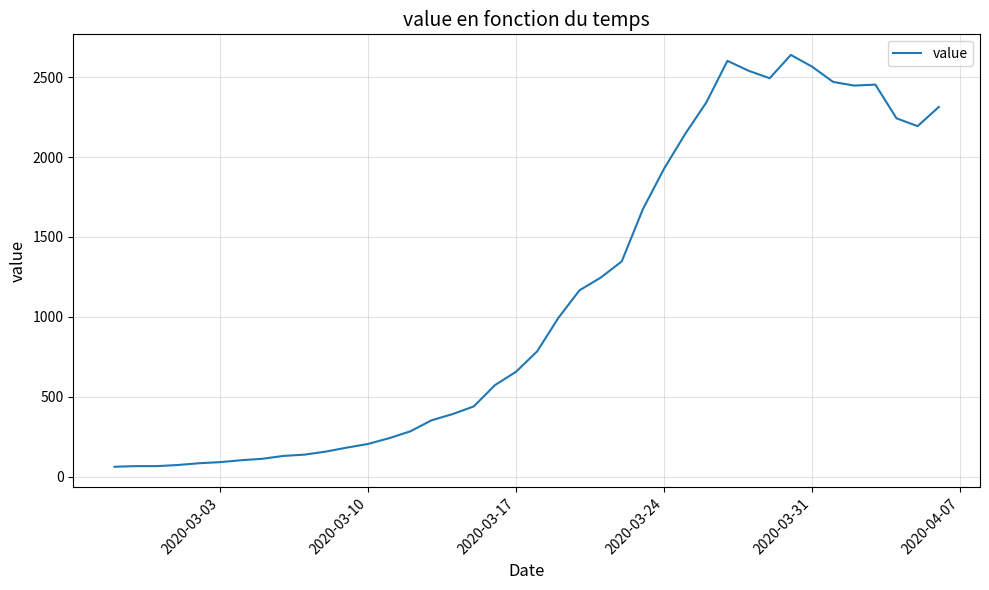

What is the minimum value shown in the chart?

61